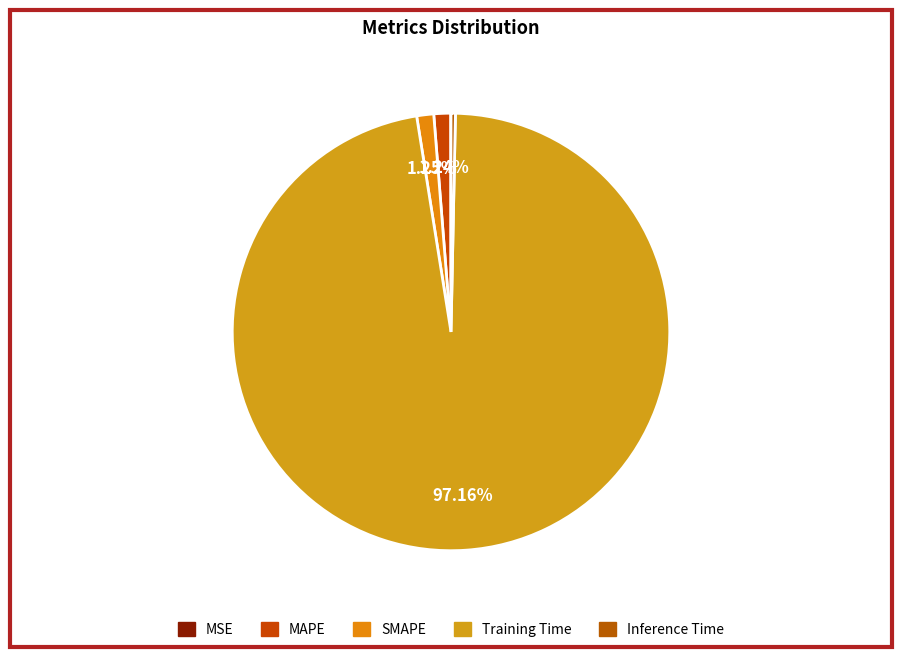

Count the number of slices in the pie.

5